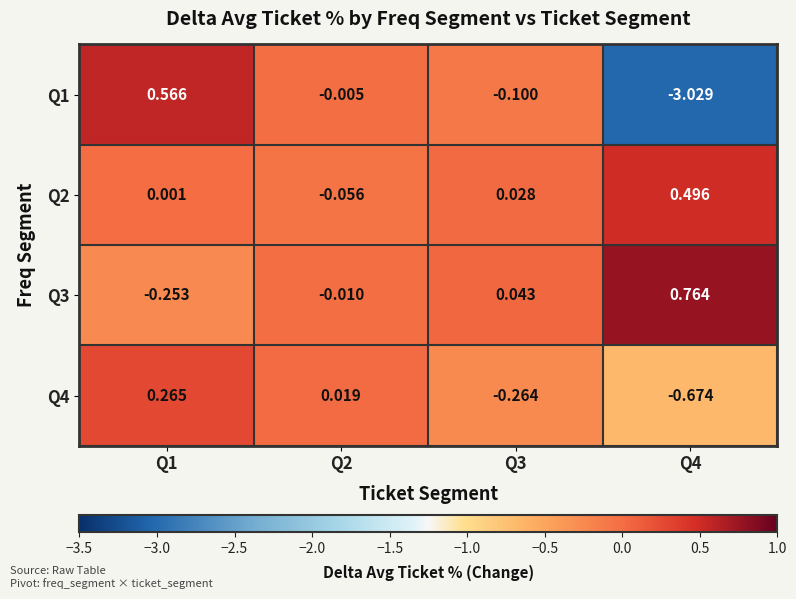

Is the value of Q1 at Q2 greater than the value of Q2 at Q3?

No